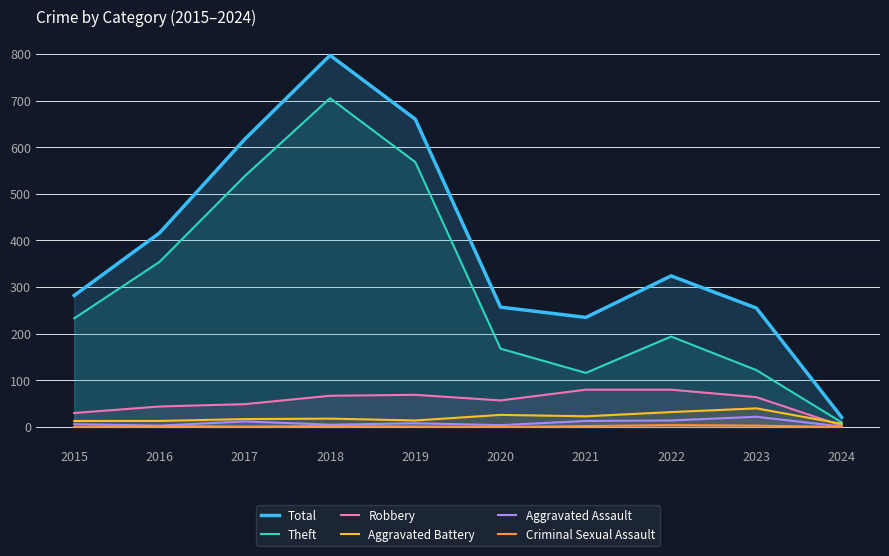

Reading left to right, what are all the values shown in this chart?

Total: 2015=282	2016=416	2017=617	2018=797	2019=660	2020=257	2021=235	2022=324	2023=255	2024=21
Theft: 2015=233	2016=354	2017=538	2018=705	2019=568	2020=168	2021=116	2022=194	2023=122	2024=10
Robbery: 2015=30	2016=44	2017=49	2018=67	2019=69	2020=57	2021=80	2022=80	2023=64	2024=3
Aggravated Battery: 2015=13	2016=13	2017=17	2018=18	2019=14	2020=26	2021=23	2022=32	2023=40	2024=7
Aggravated Assault: 2015=6	2016=3	2017=12	2018=5	2019=8	2020=4	2021=13	2022=14	2023=22	2024=1
Criminal Sexual Assault: 2015=0	2016=2	2017=1	2018=2	2019=1	2020=0	2021=2	2022=4	2023=3	2024=0